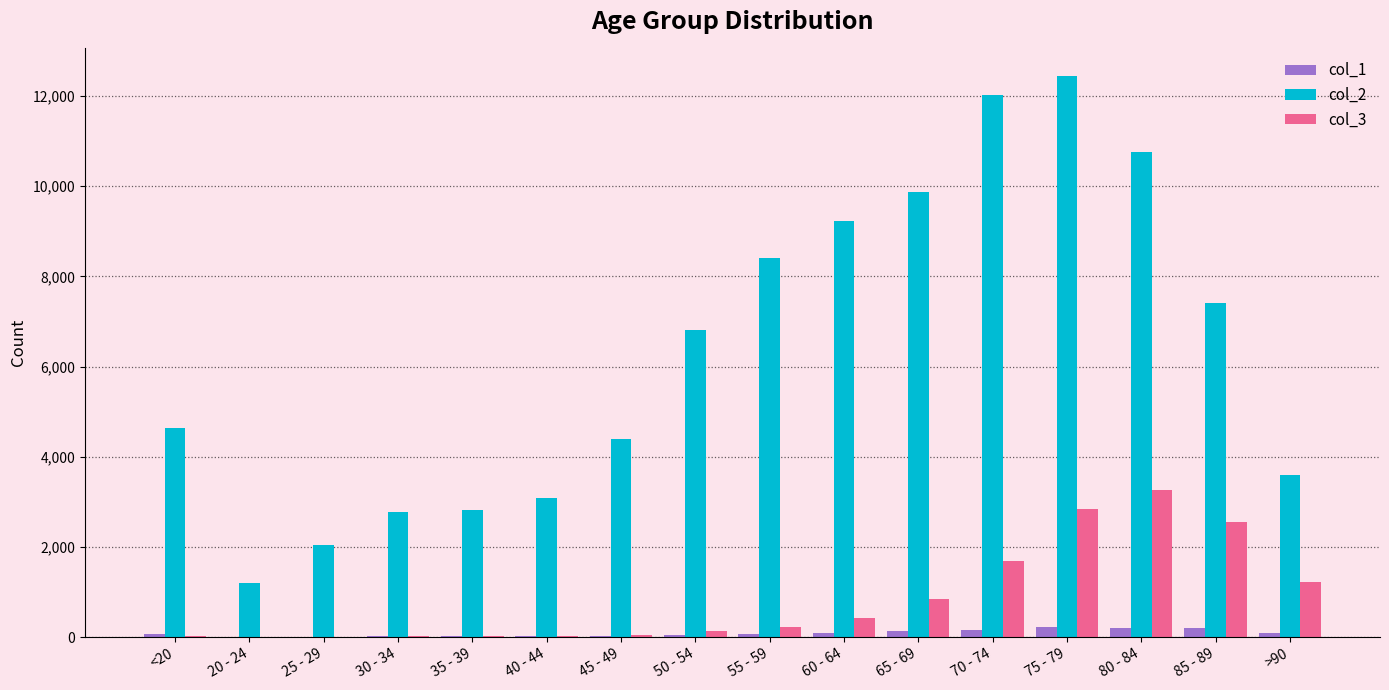

What value does the col_2 series have at 85 - 89, to the nearest 10?

7420